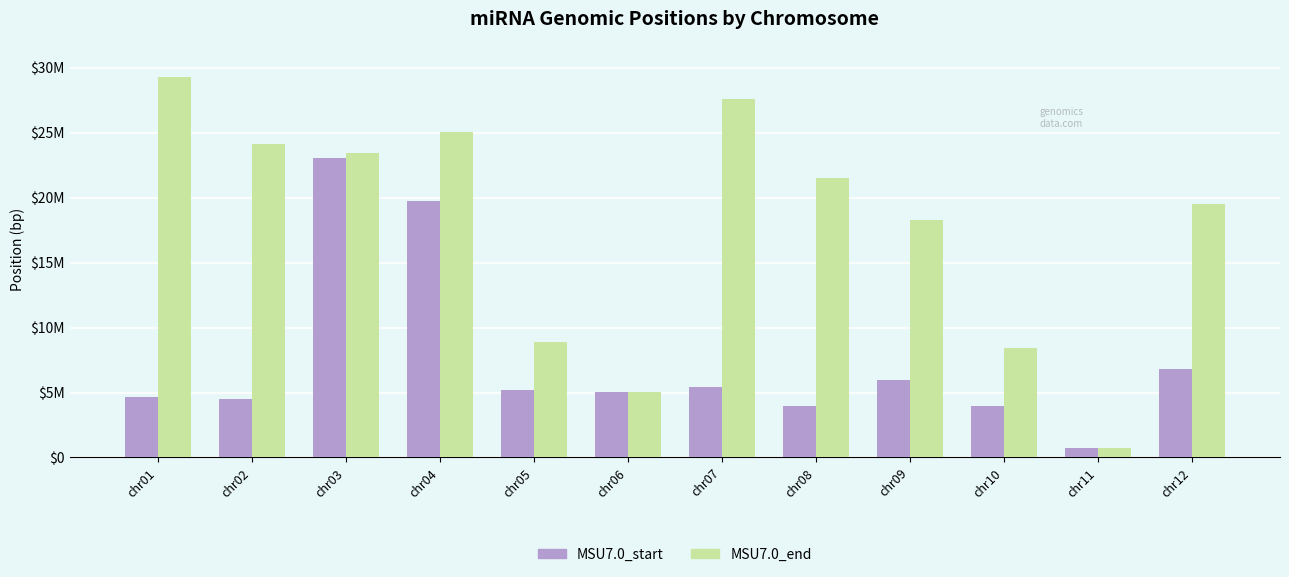

The MSU7.0_end series shows 7155420 at chr06. True or false?

False